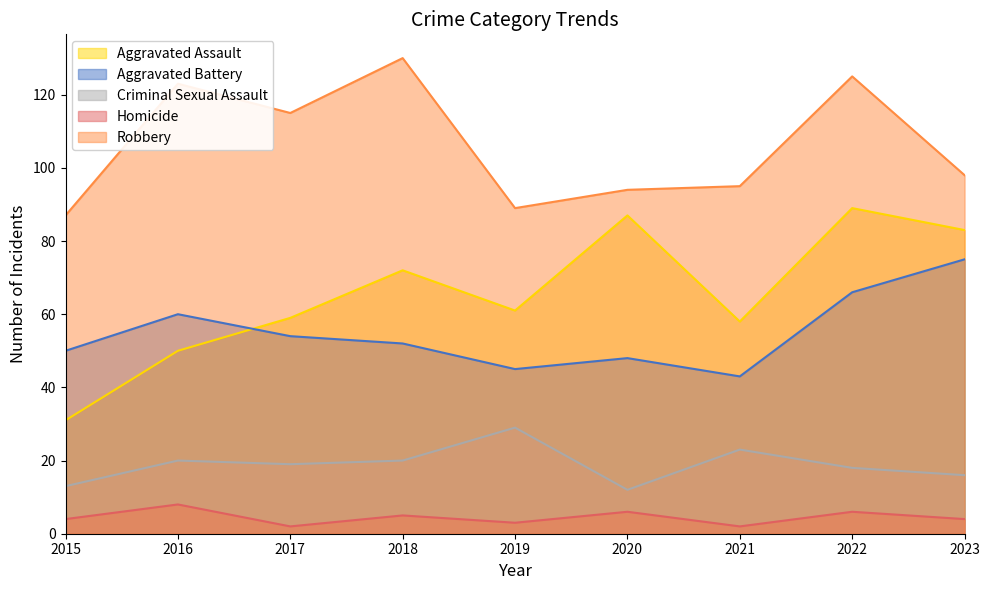

Which label corresponds to the largest value in the chart?

2018